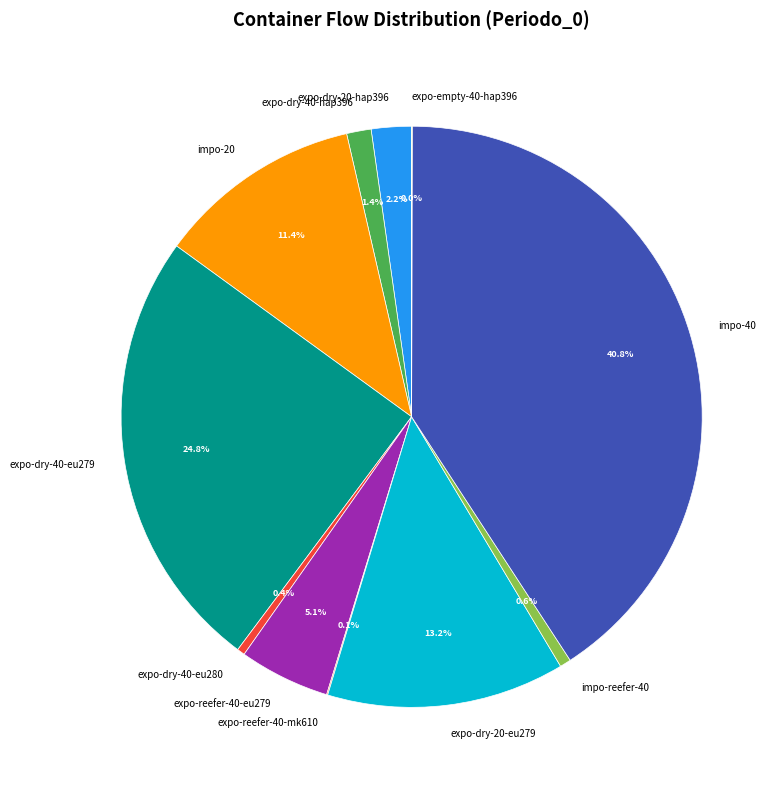

To the nearest percent, what portion does expo-dry-40-eu279 represent?

25%